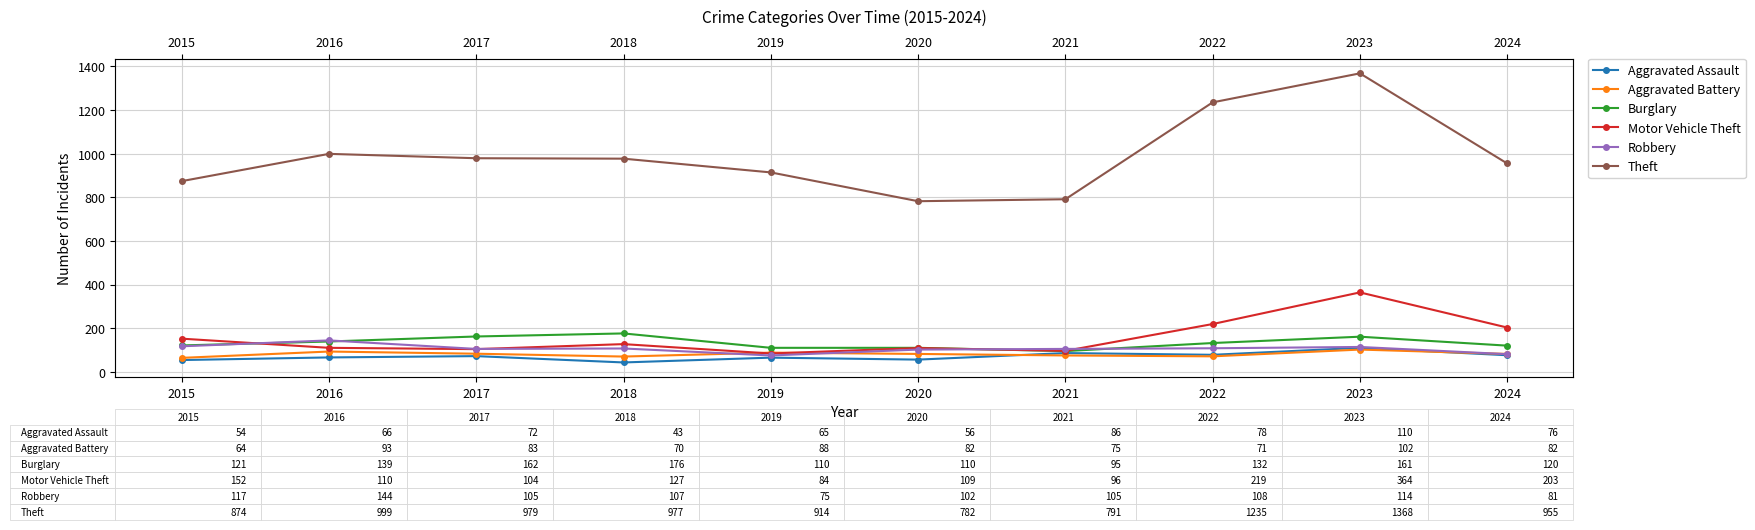

Is this an area chart (filled region under the line)?

No